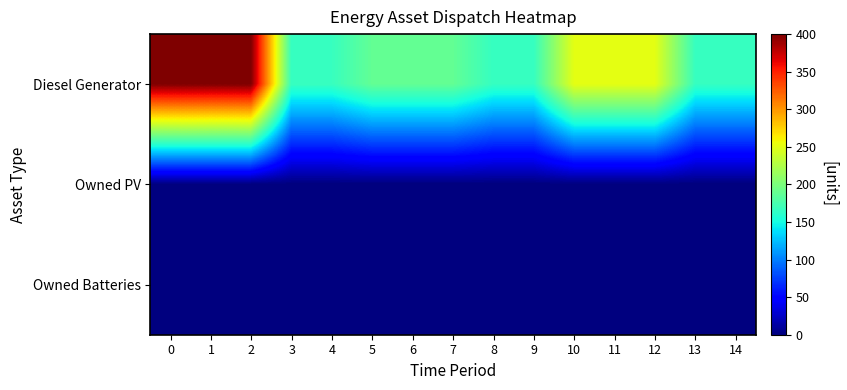

Rank the series at 7 from lowest to highest value.

Owned PV, Owned Batteries, Diesel Generator